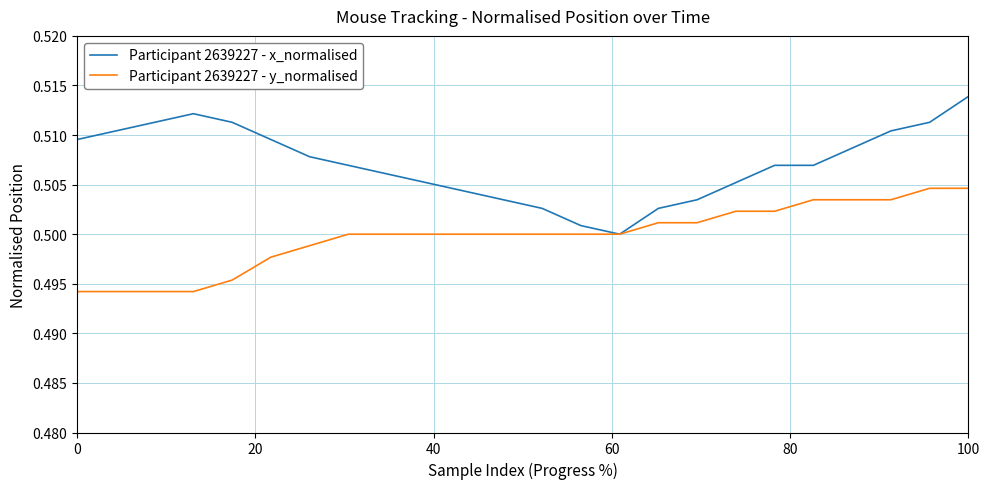

Which series has the largest range (max minus min)?

Participant 2639227 - x_normalised